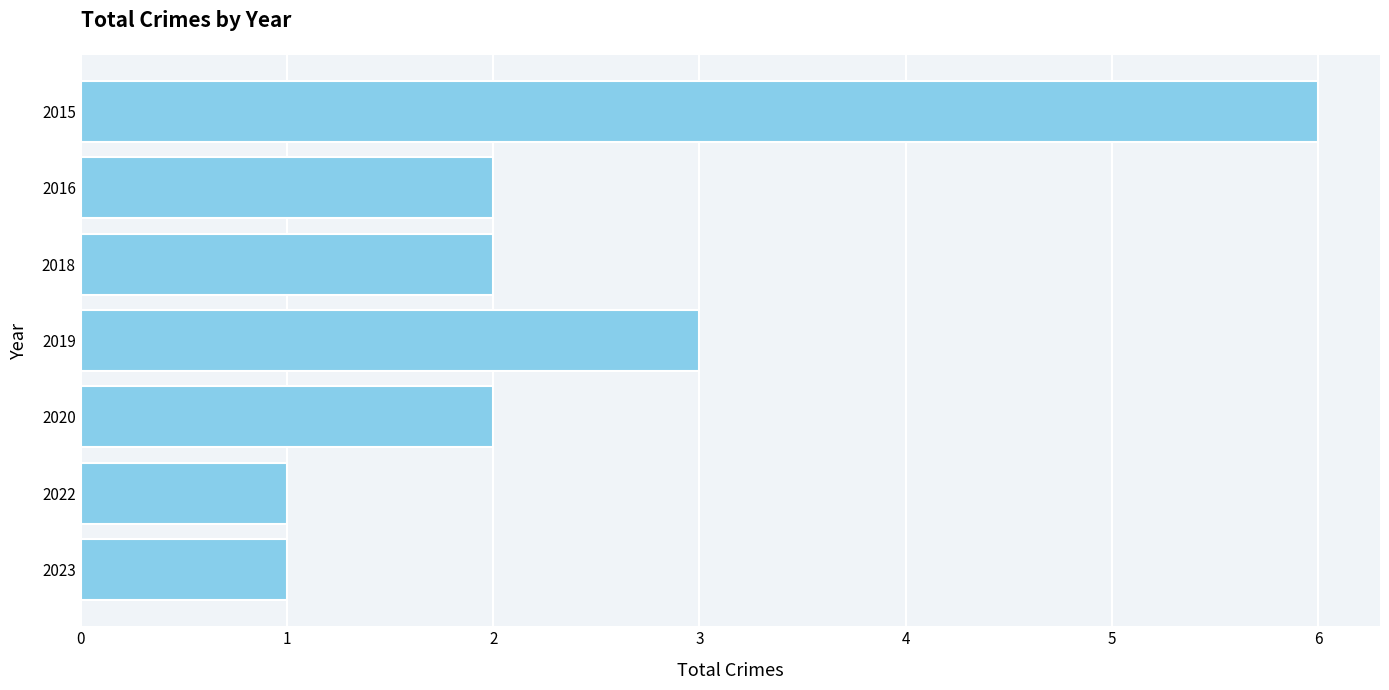

Which has a higher value, 2022 or 2020?

2020